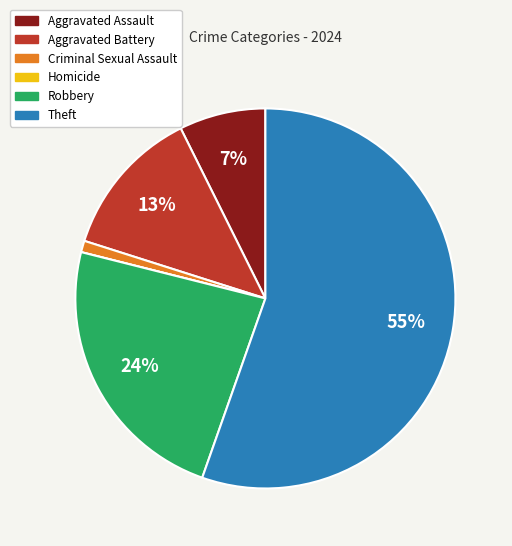

Between Theft and Aggravated Battery, which is larger?

Theft